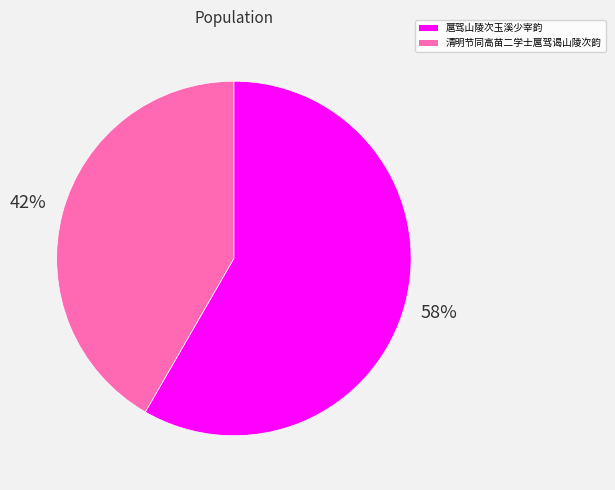

Count the number of slices in the pie.

2